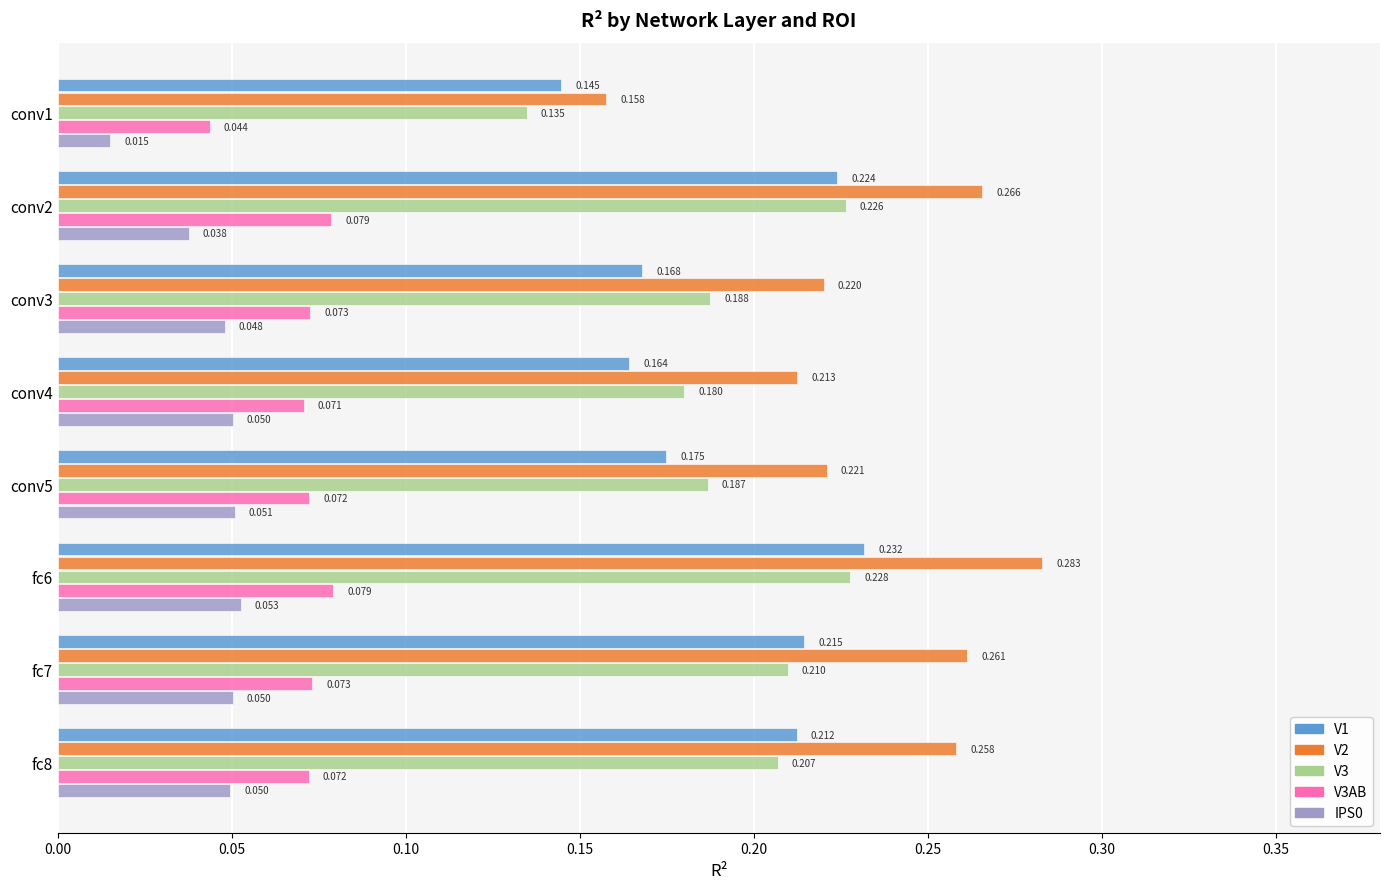

Is the value of V3AB at fc6 greater than the value of V2 at fc7?

No